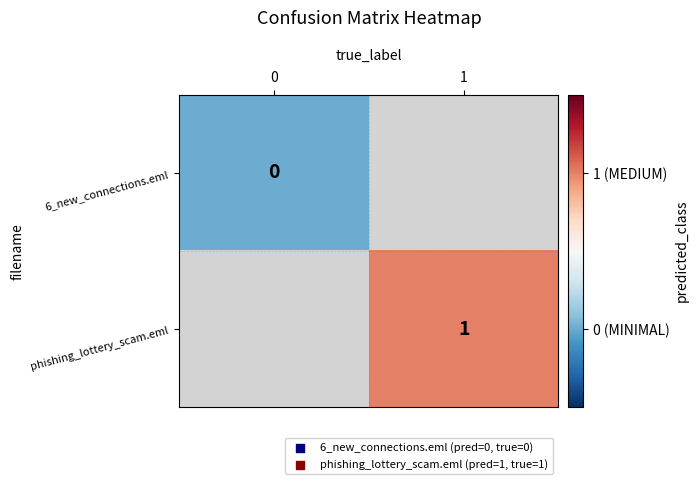

The value of phishing_lottery_scam.eml at 1 is 1. True or false?

True